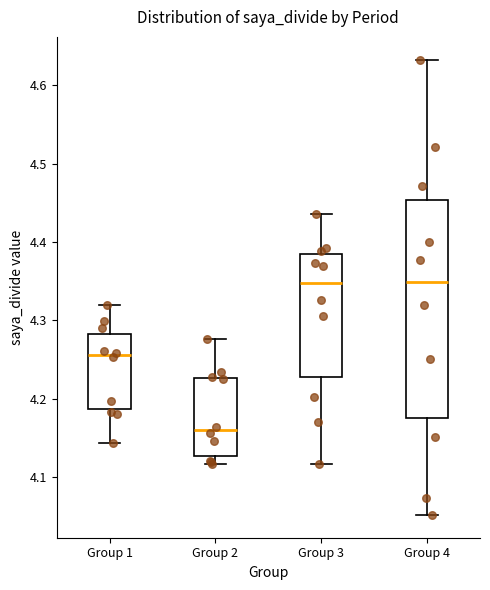

Where does the upper whisker of the box for Group 4 end on the y-axis? The values are not printed on the chart, so give them approximately, as read against the axis.

4.63